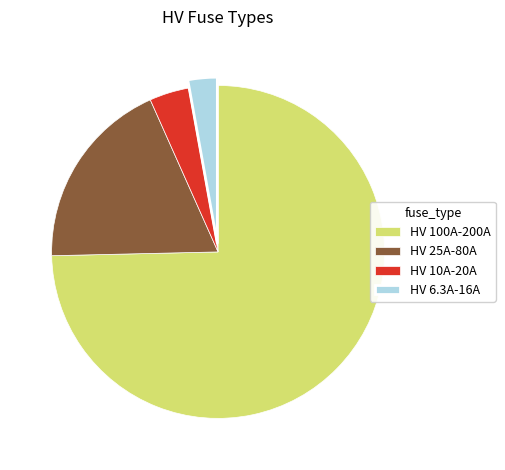

Count the number of slices in the pie.

4